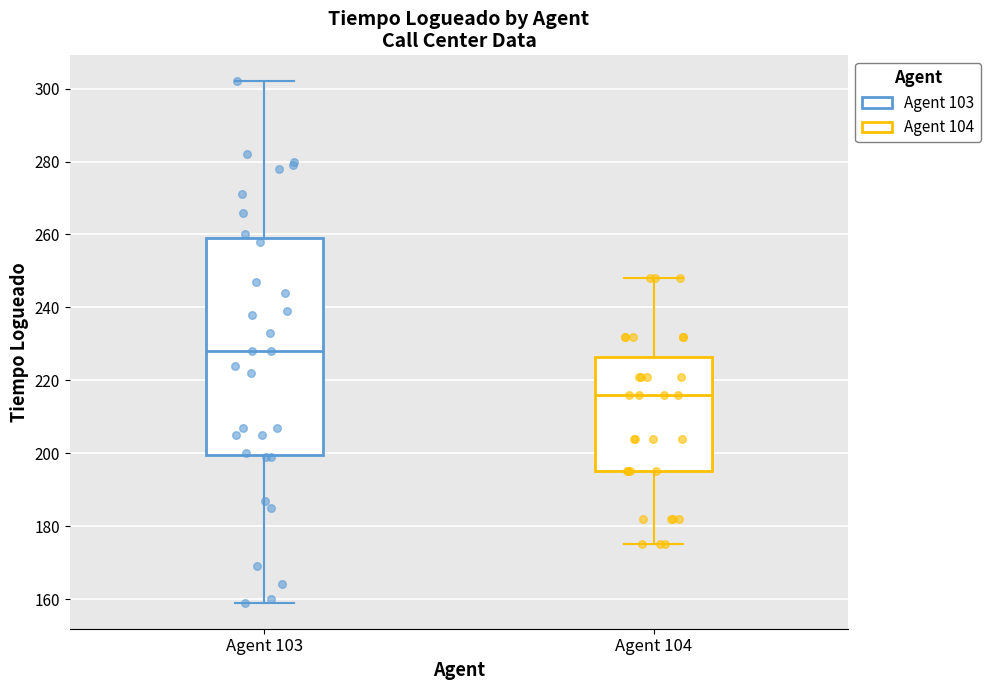

Where is the upper edge of the box for Agent 104 on the y-axis? The values are not printed on the chart, so give them approximately, as read against the axis.

226